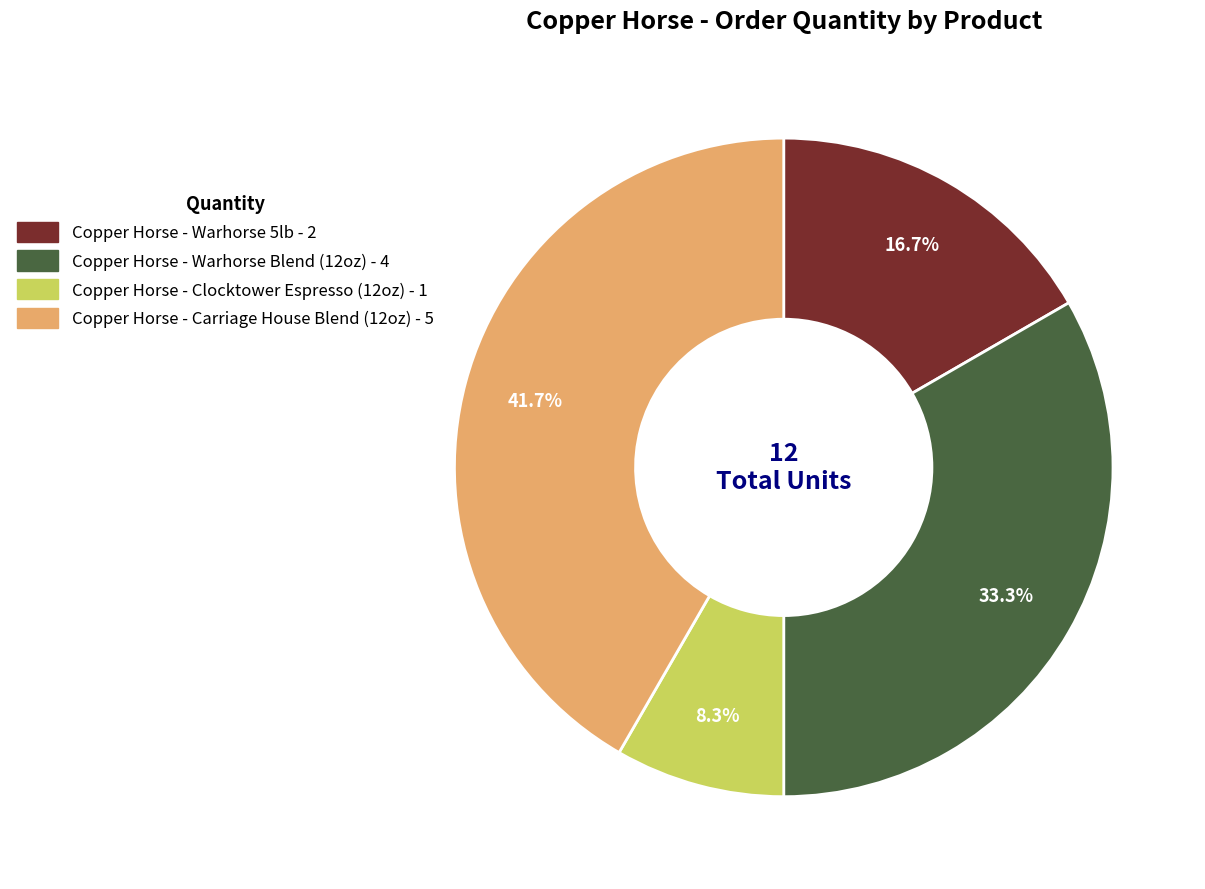

Count the number of slices in the pie.

4